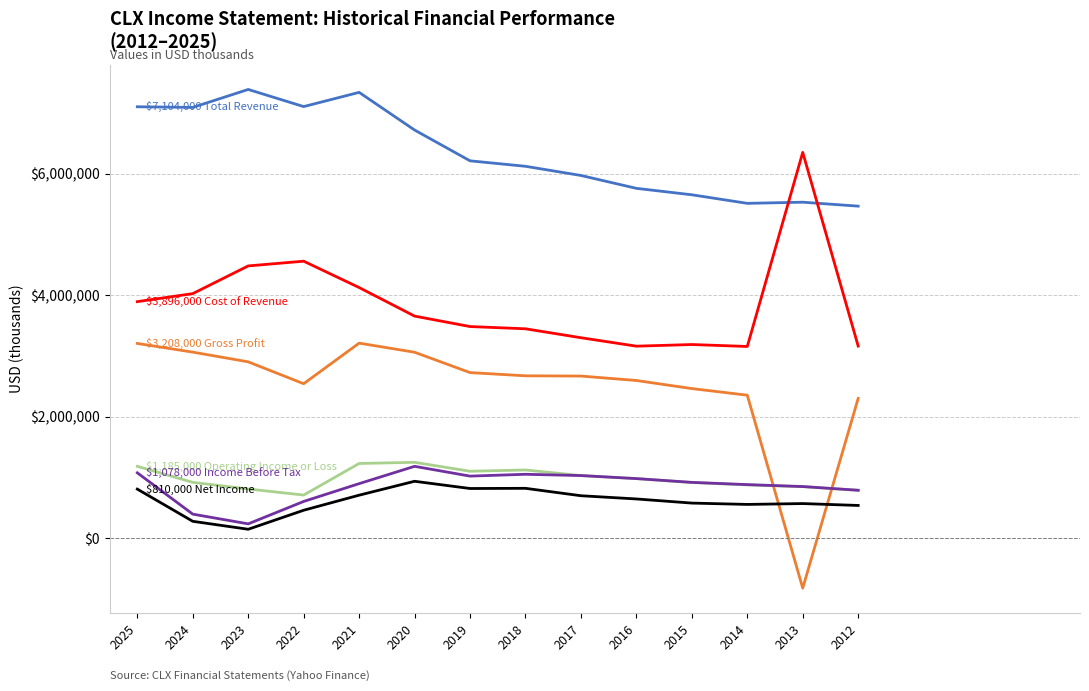

What is the minimum value shown in the chart?

-820000